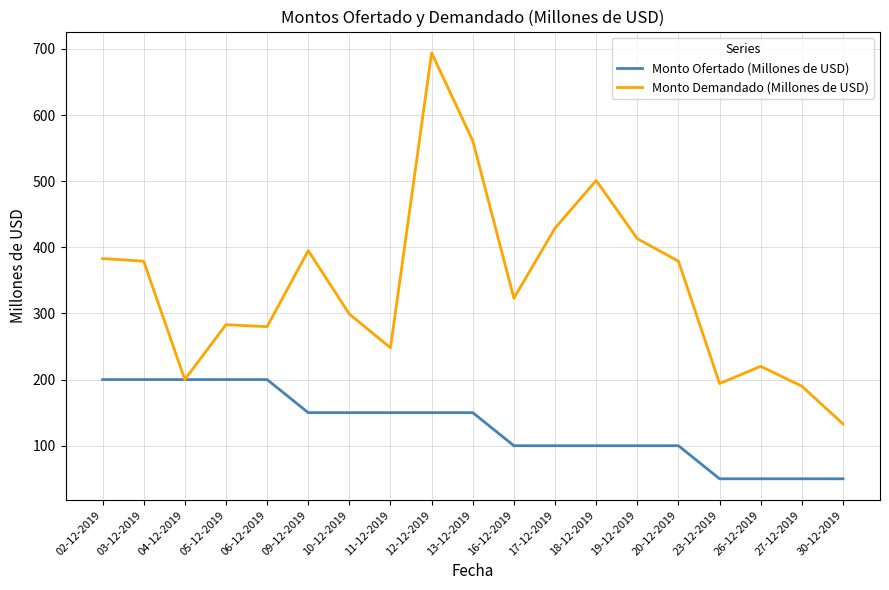

Which category has the lowest value in the Monto Demandado (Millones de USD) series?

30-12-2019